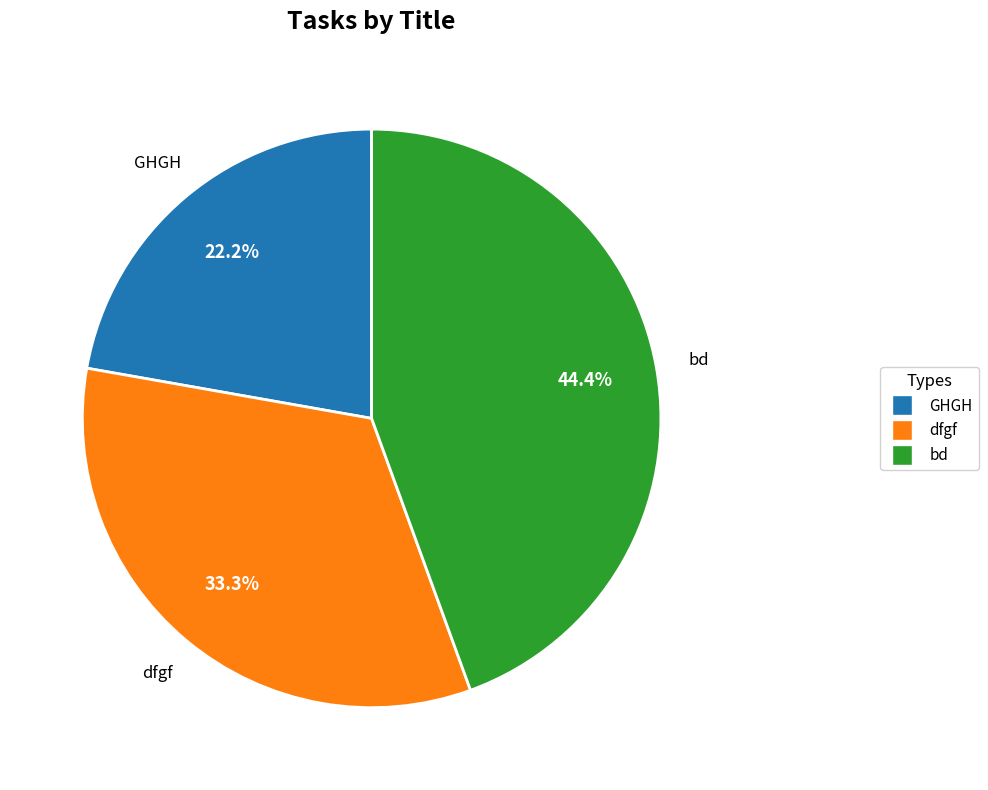

Is it true that bd is 44% of the pie?

True